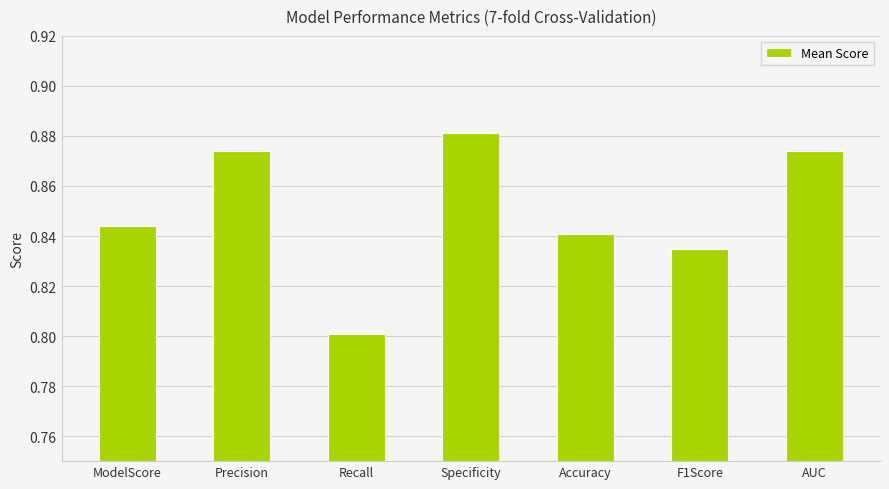

What is the label of the 7th bar from the right?

ModelScore